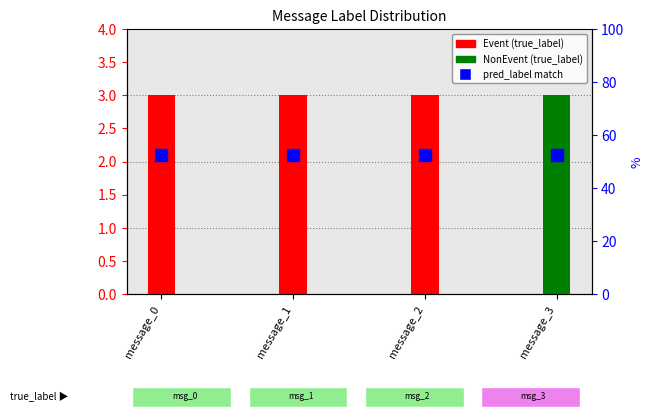

Which category has the lowest value in the NonEvent series?

message_0